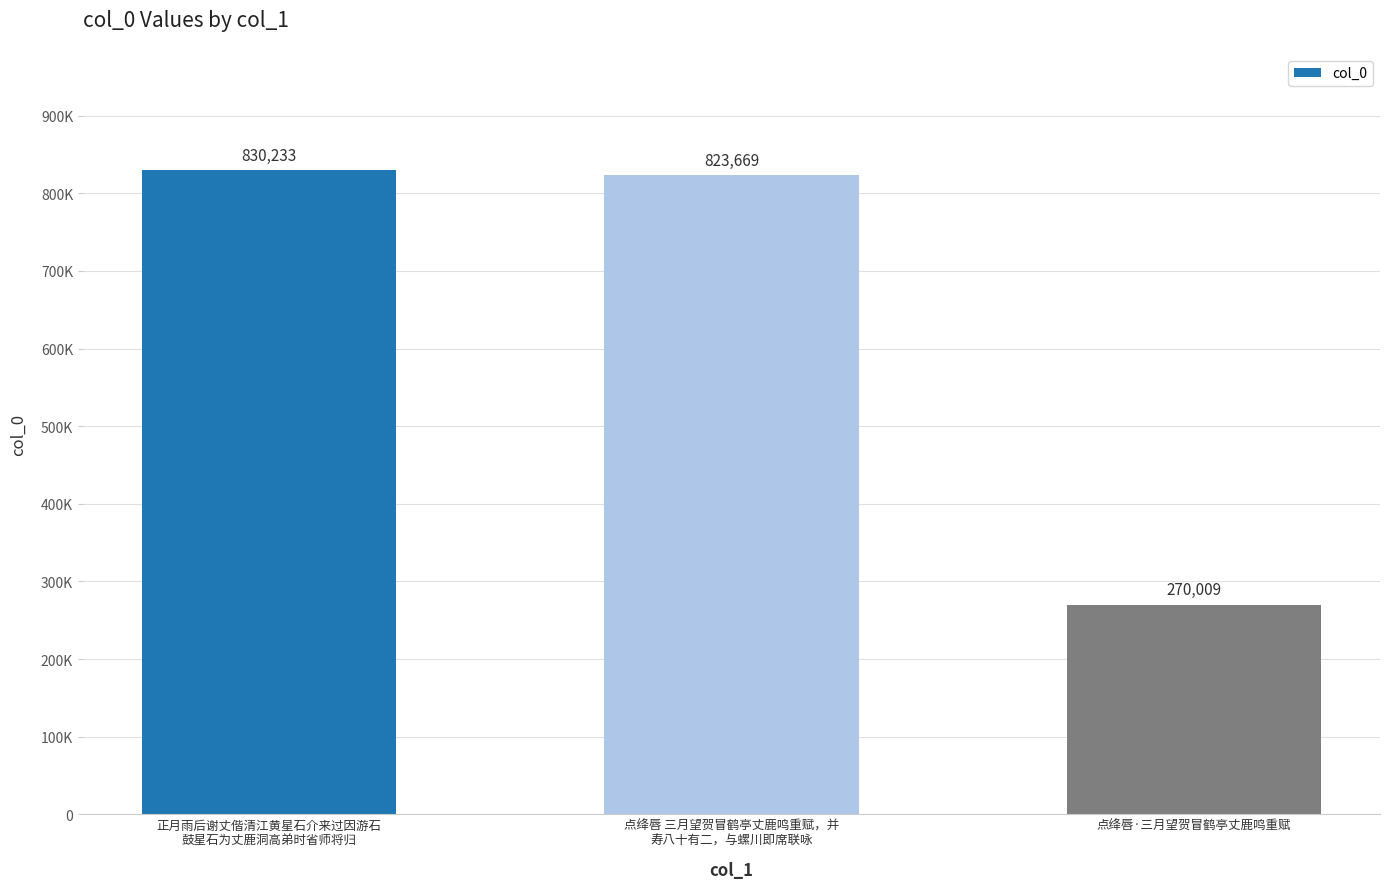

The value at 正月雨后谢丈偕清江黄星石介来过因游石
鼓星石为丈鹿洞高弟时省师将归 is 830233. True or false?

True